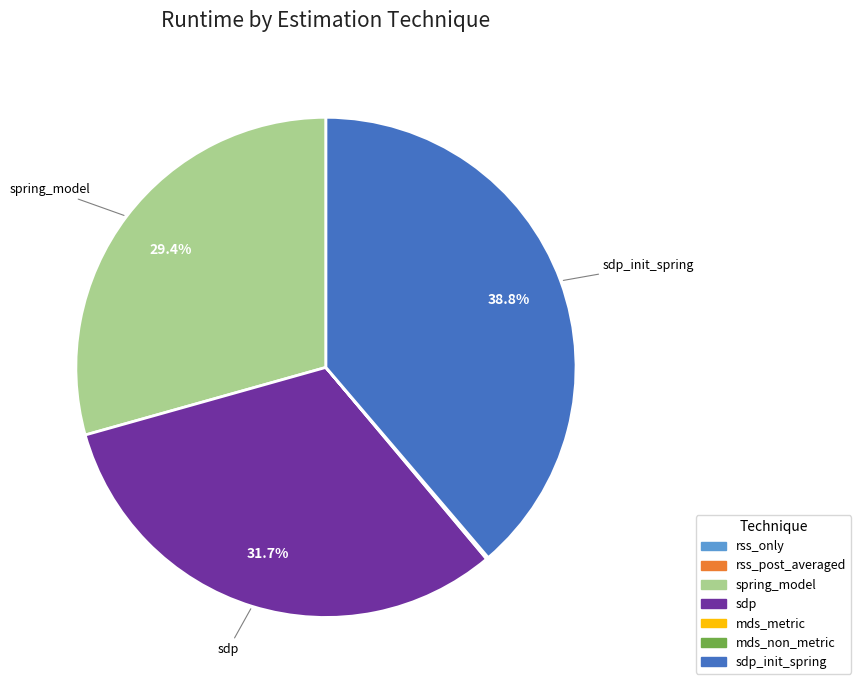

Does any single category account for the majority?

No